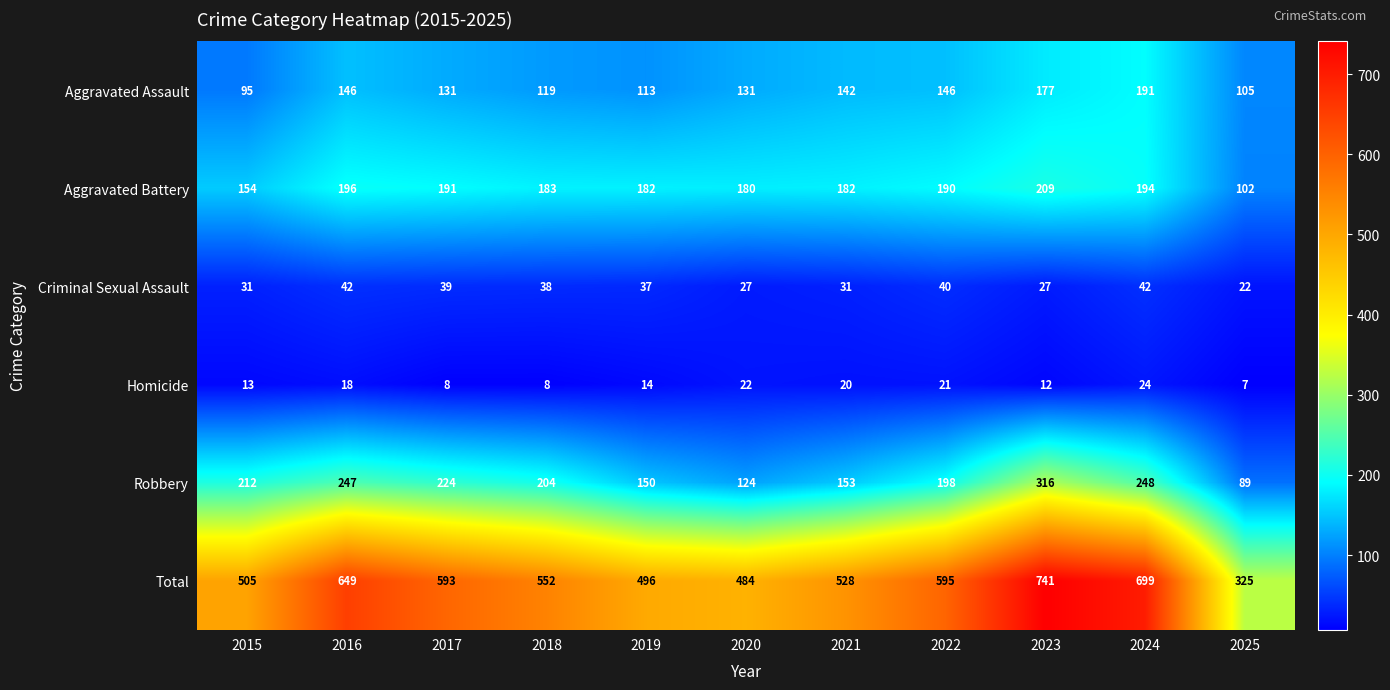

What is the smallest value displayed?

7